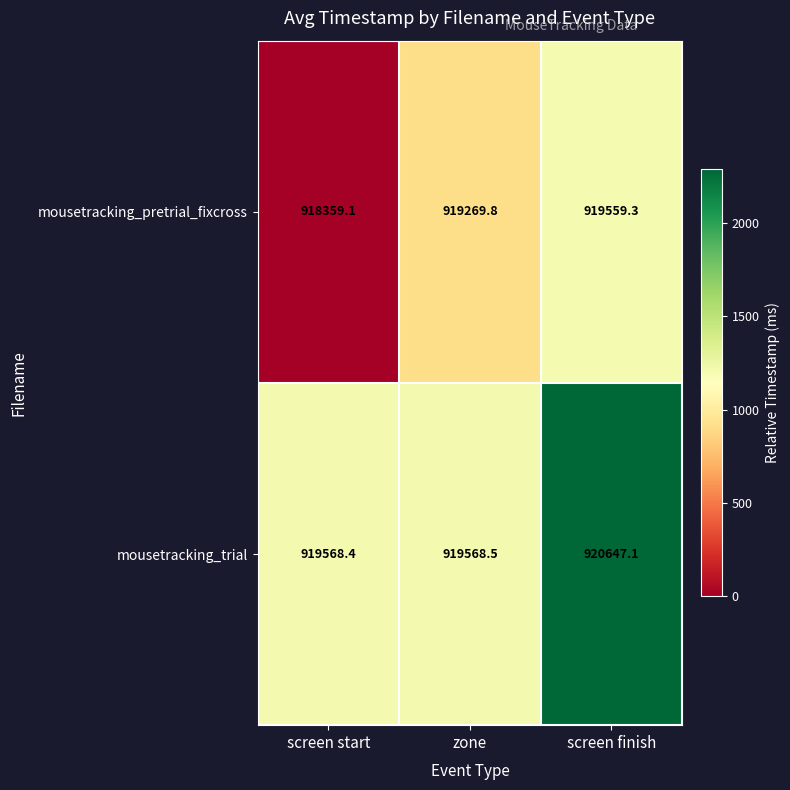

Reading left to right, extract all data points from this chart.

mousetracking_pretrial_fixcross: screen start=918359.1	zone=919269.8	screen finish=919559.3
mousetracking_trial: screen start=919568.4	zone=919568.5	screen finish=920647.1